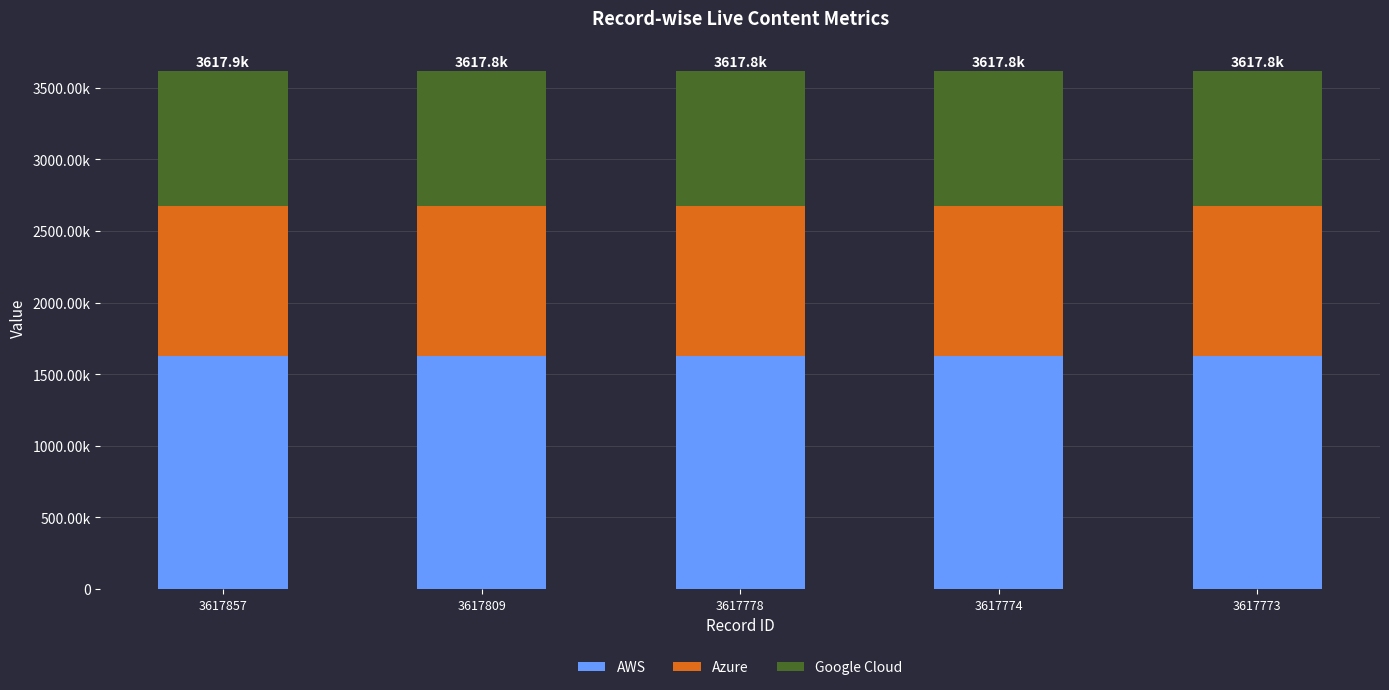

Are the bars horizontal?

No